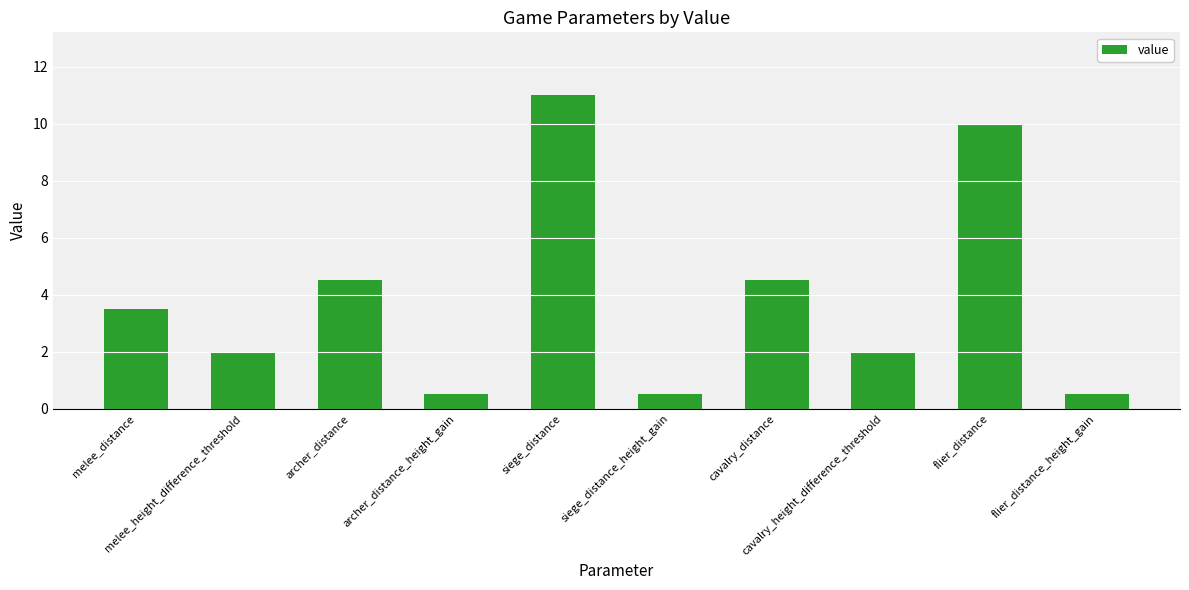

Count the number of categories in the chart.

10